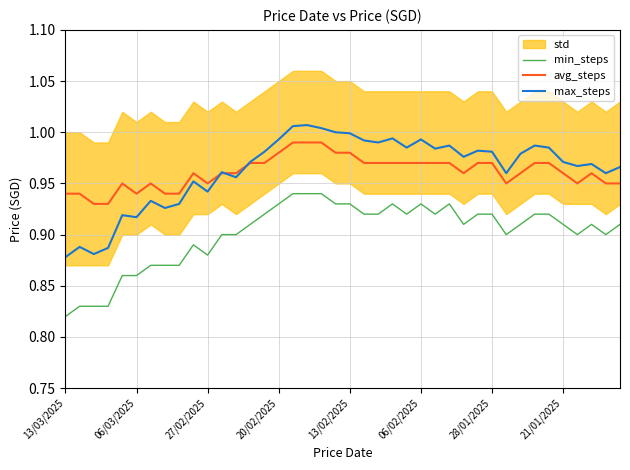

The value of min_steps at 8 is 0.5. True or false?

False